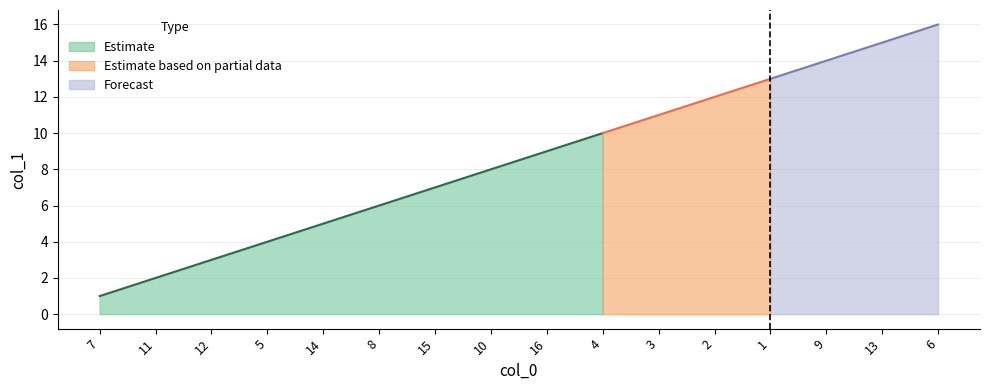

Reading left to right, list all the values displayed in this chart.

1	2	3	4	5	6	7	8	9	10	11	12	13	14	15	16